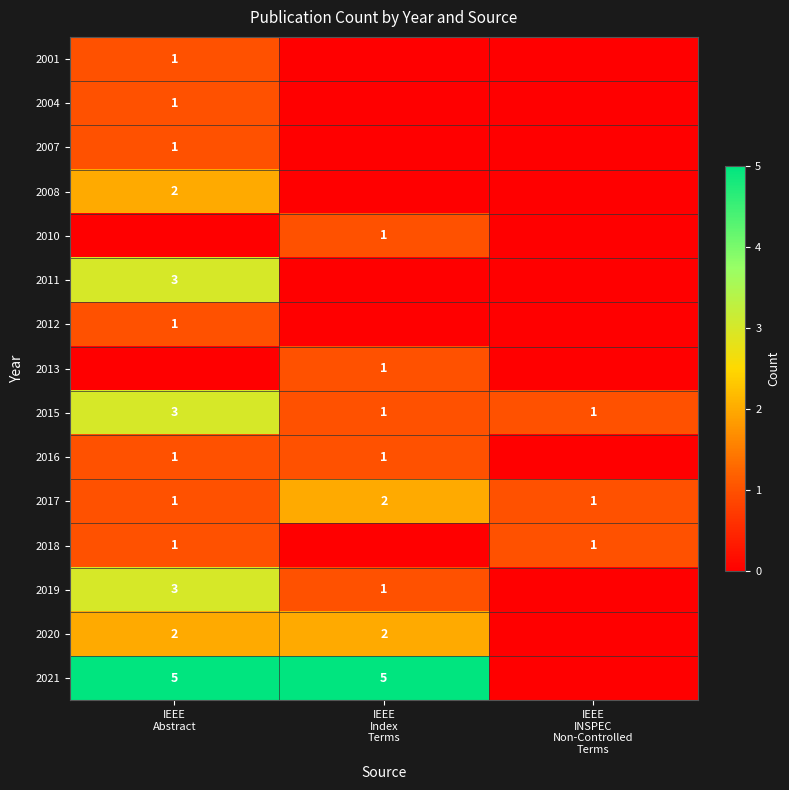

What is the sum of all 2015 values?

5